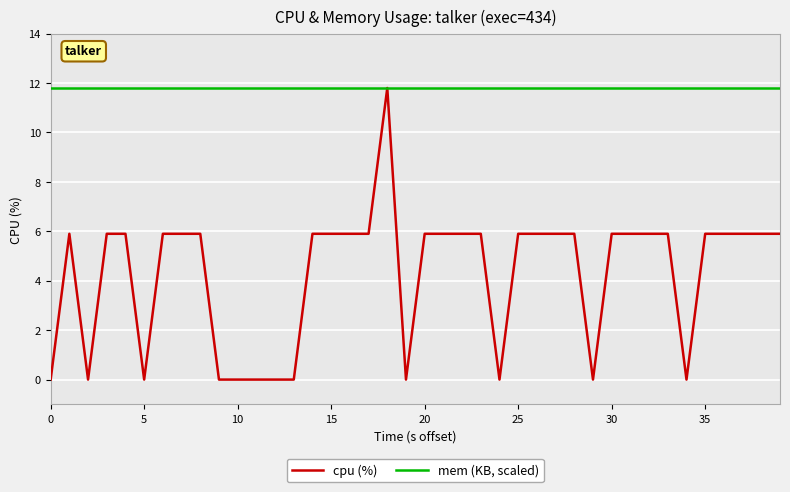

List the series in order of their overall mean, highest first.

mem (KB, scaled), cpu (%)